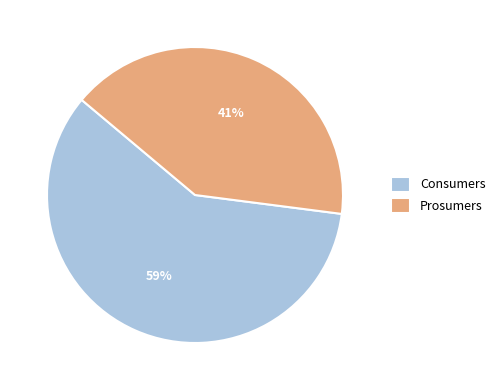

What is the majority slice?

Consumers